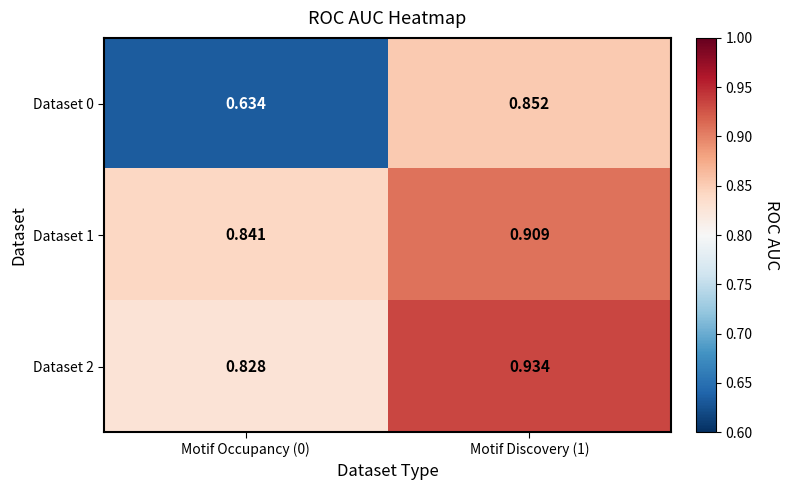

Is the value of Dataset 0 at Motif Discovery (1) greater than the value of Dataset 2 at Motif Discovery (1)?

No